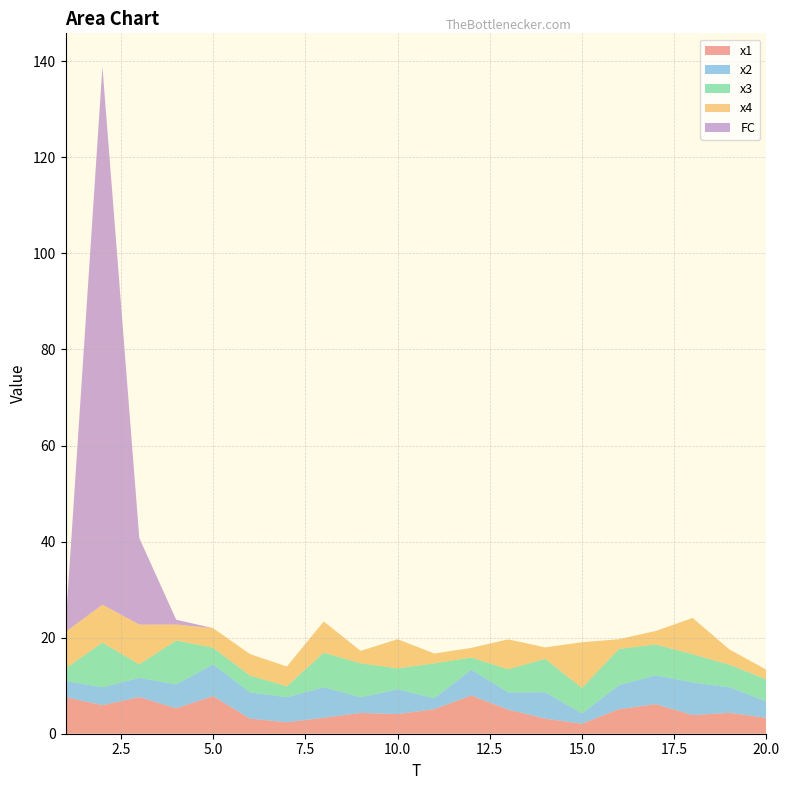

Reading left to right, what are all the values shown in this chart?

x1: 7.6	6.0	7.6	5.3	7.8	3.1	2.4	3.3	4.3	4.1	5.1	8.0	5.0	3.2	2.1	5.1	6.2	3.9	4.3	3.3
x2: 3.4	3.7	4.0	5.0	6.6	5.5	5.2	6.4	3.3	5.1	2.3	5.4	3.6	5.5	2.1	5.0	6.0	6.8	5.3	3.4
x3: 2.6	9.3	2.8	9.1	3.5	3.5	2.3	7.2	7.0	4.4	7.3	2.5	4.8	6.9	5.3	7.5	6.4	5.9	4.7	4.6
x4: 7.6	7.9	8.3	3.3	4.1	4.5	4.1	6.5	2.6	6.1	2.0	2.0	6.2	2.4	9.5	2.0	2.8	7.6	3.2	2.0
FC: 1.0	112.0	18.0	1.0	0.0	0.0	0.0	0.0	0.0	0.0	0.0	0.0	0.0	0.0	0.0	0.0	0.0	0.0	0.0	0.0